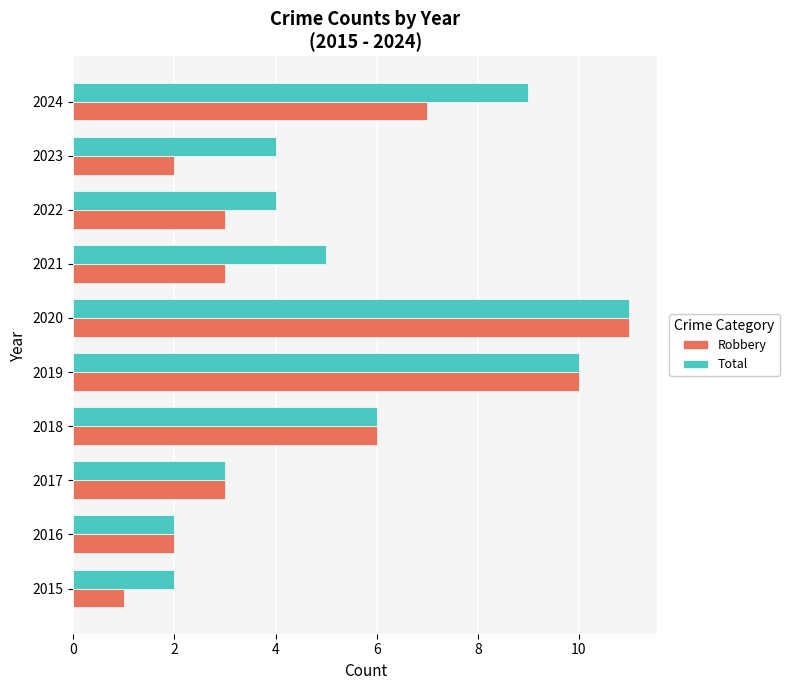

The value of Robbery at 2018 is 4. True or false?

False